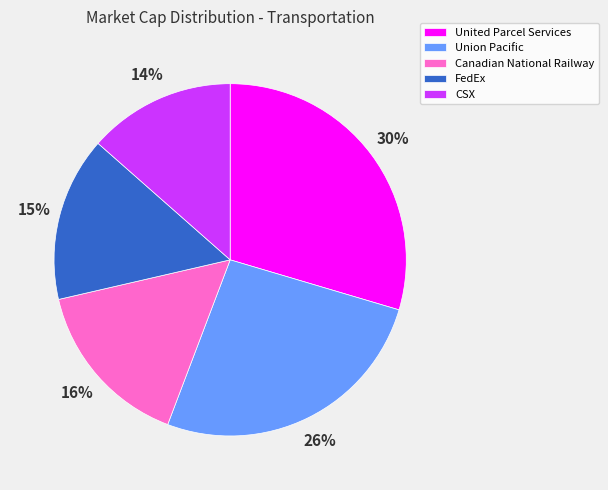

To the nearest percent, what is the difference between the Canadian National Railway and United Parcel Services slice percentages?

14%